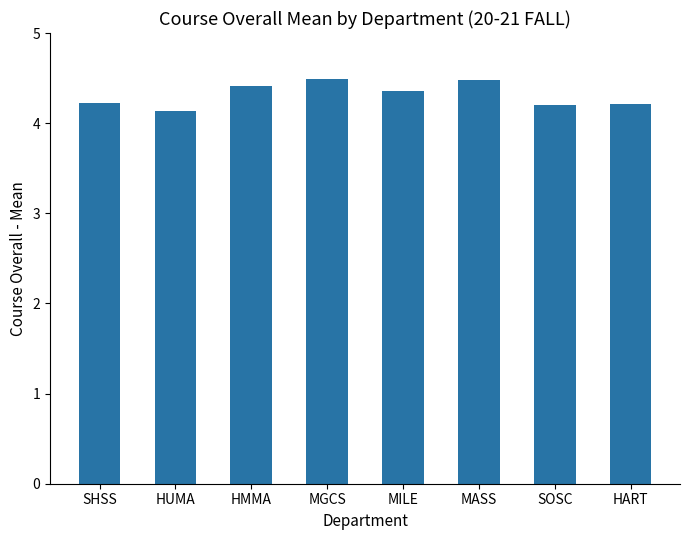

The value at SHSS is 4.2. True or false?

True